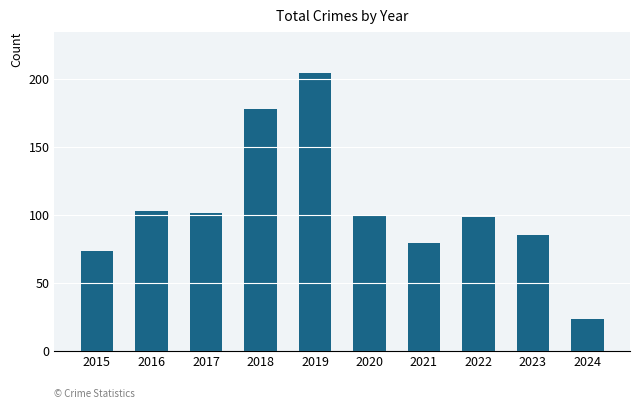

What is the average value?

104